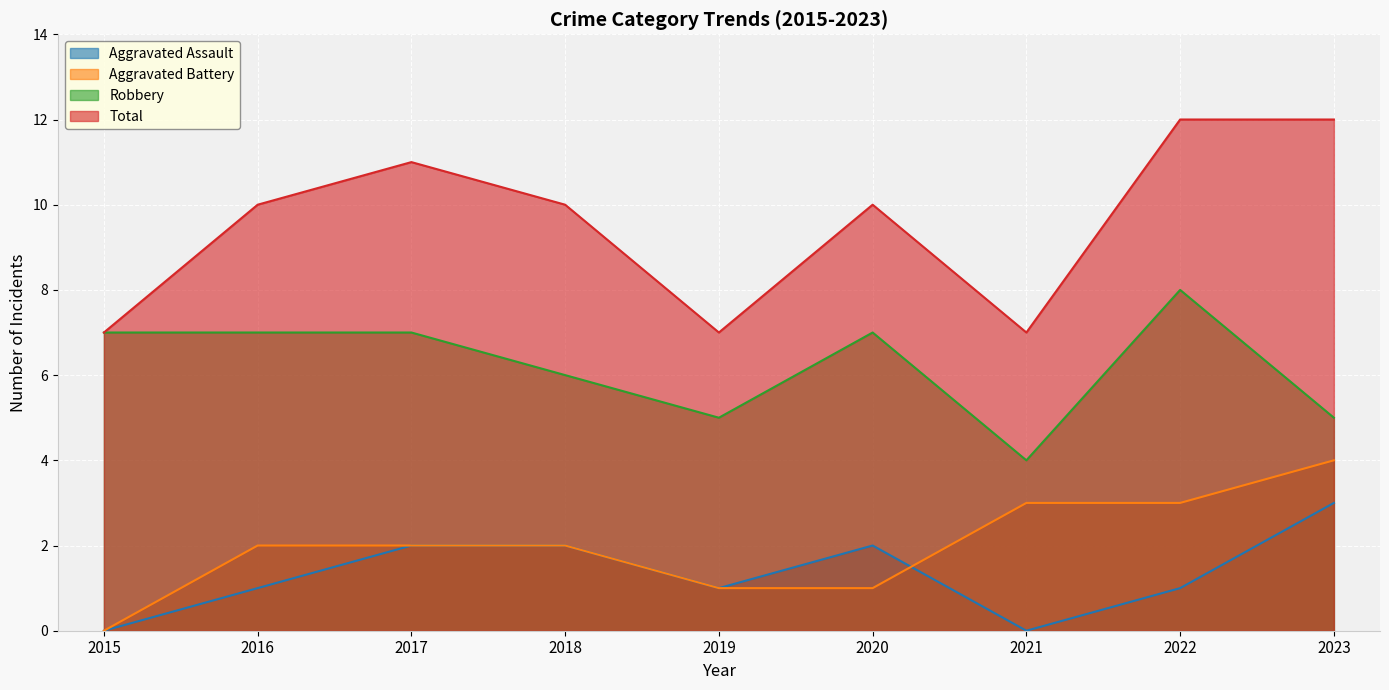

Which series changed the most between 2017 and 2019?

Total